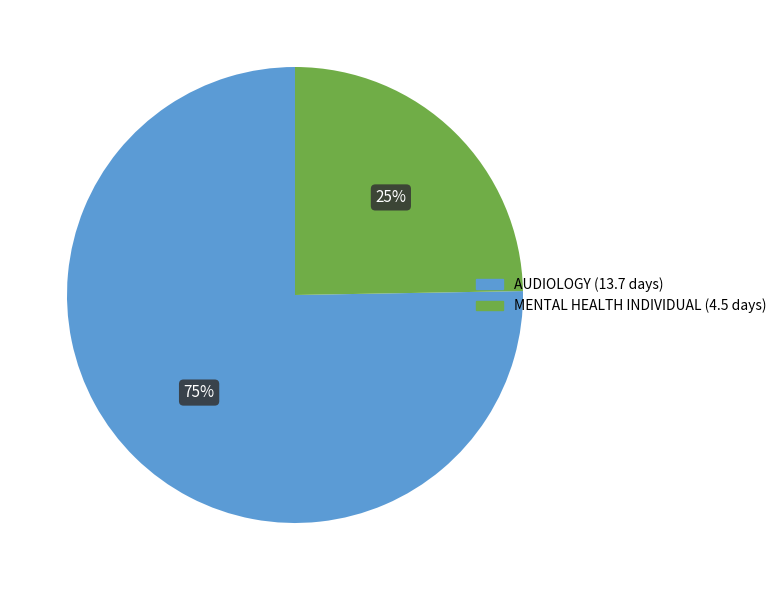

Does MENTAL HEALTH INDIVIDUAL account for over 50% of the chart?

No